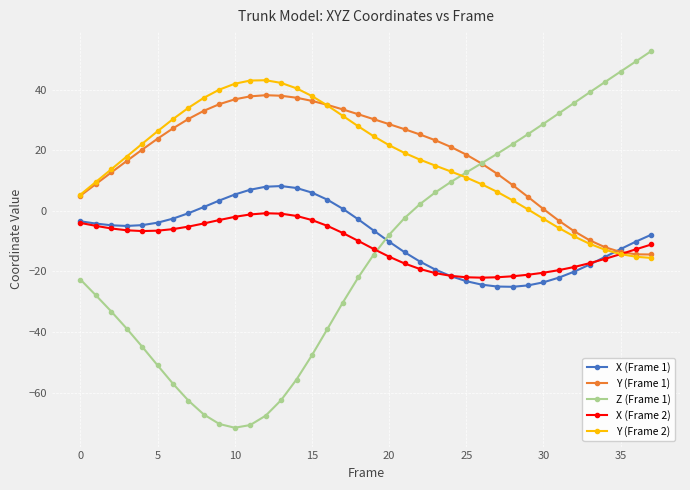

True or false: X (Frame 1) has more than 0 interior local peaks.

True